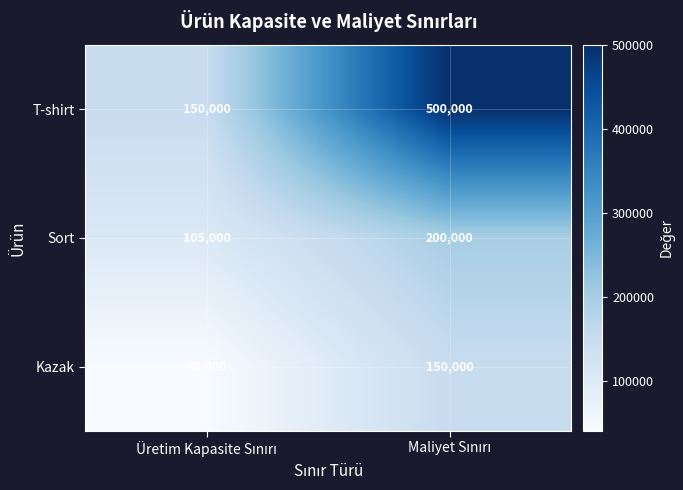

List the series in order of their peak value, highest first.

T-shirt, Sort, Kazak